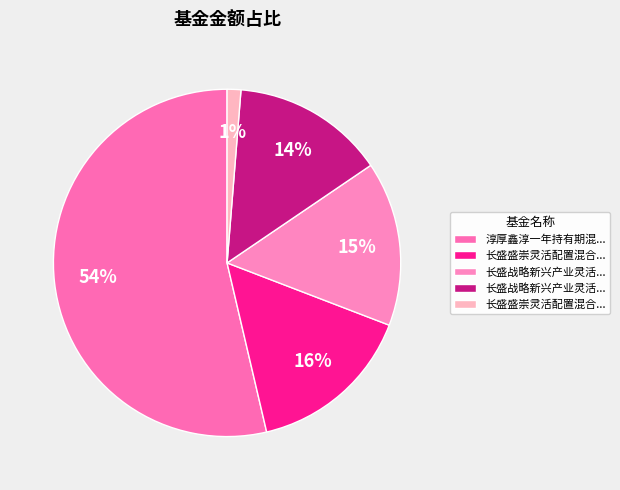

How many slices are in this pie chart?

5